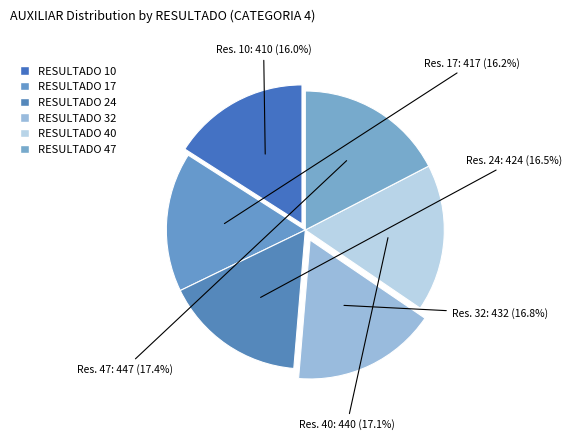

Count the number of slices in the pie.

6